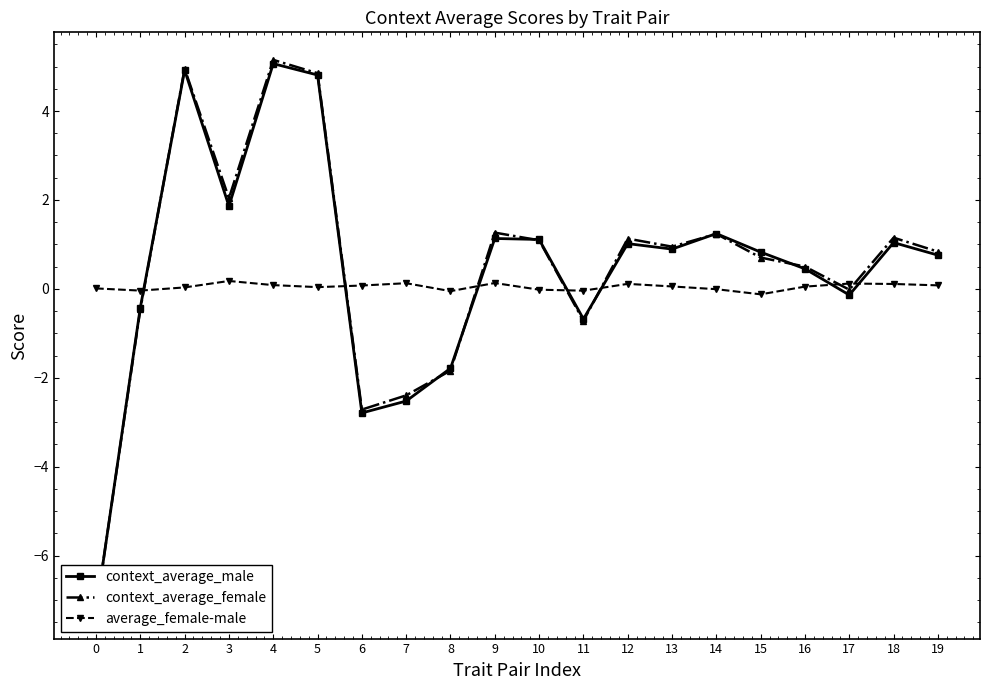

How many lines are shown in the chart?

3